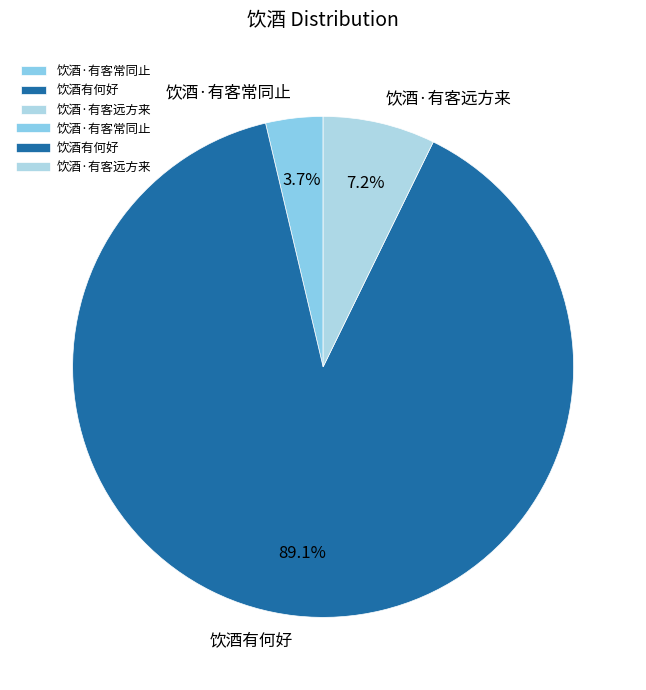

Combined, do 饮酒·有客远方来 and 饮酒·有客常同止 account for over 50%?

No